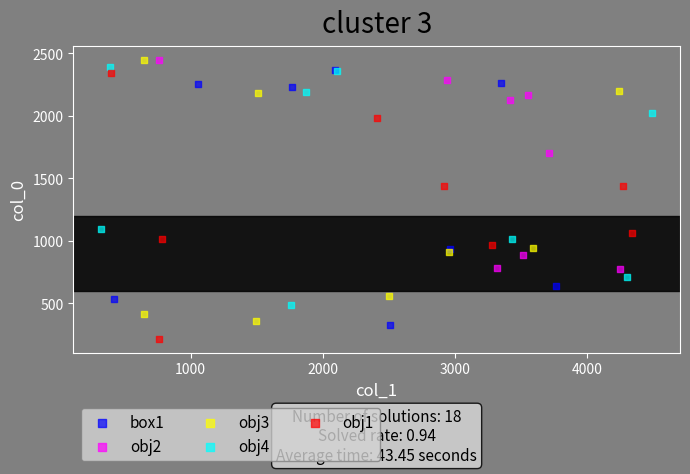

Which series reaches the minimum Y coordinate?

obj1